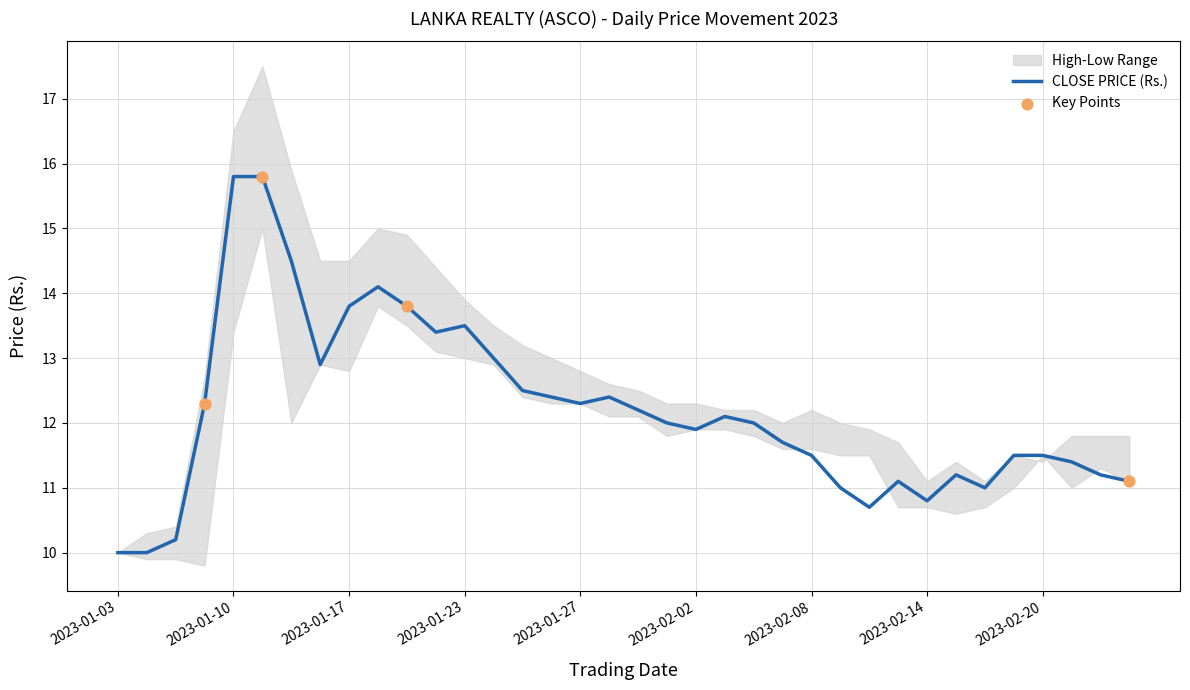

What is the total value across all series at 2023-01-10?

45.7